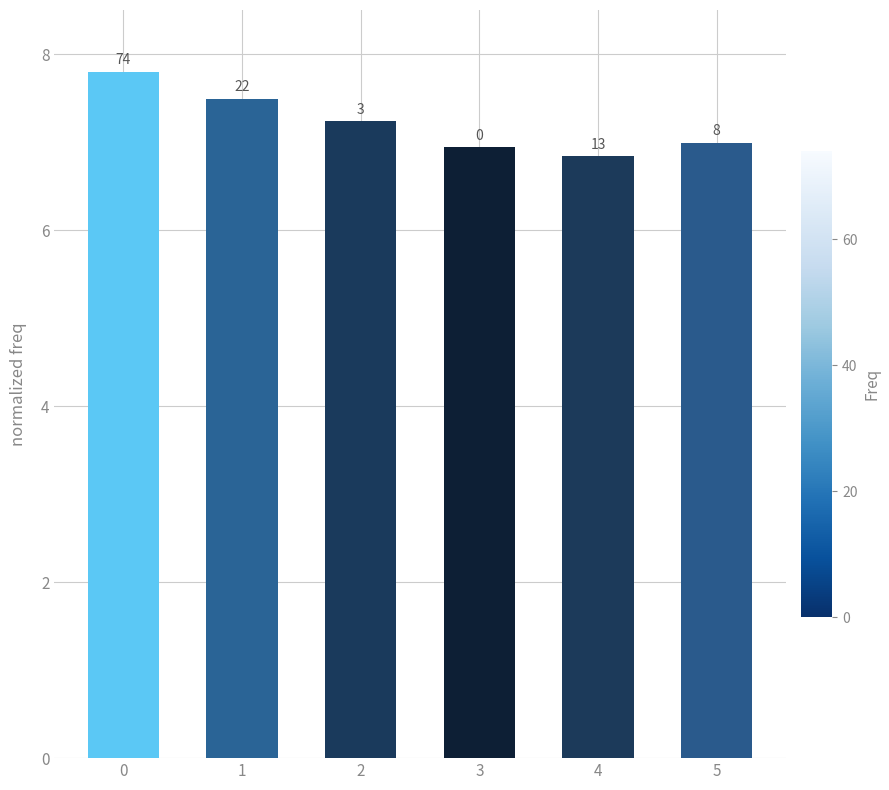

List the labels in order of value, largest first.

0, 1, 2, 5, 3, 4